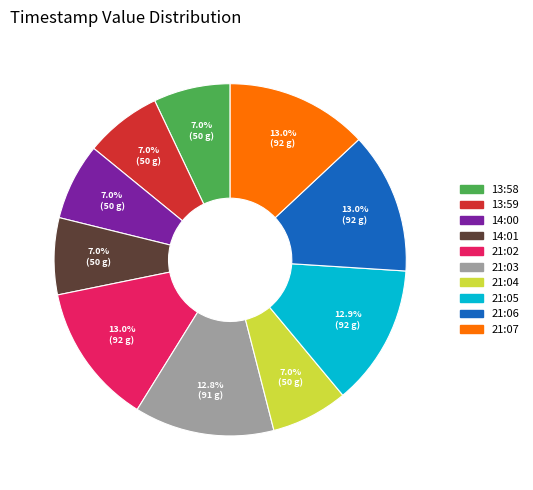

Combined, do 13:59 and 13:58 account for over 50%?

No